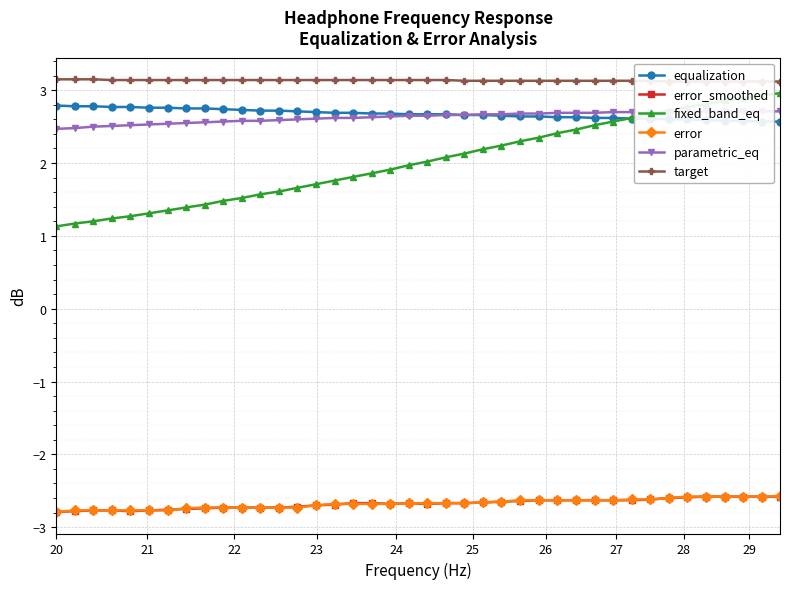

True or false: fixed_band_eq has more than 0 points higher than both neighbors.

False